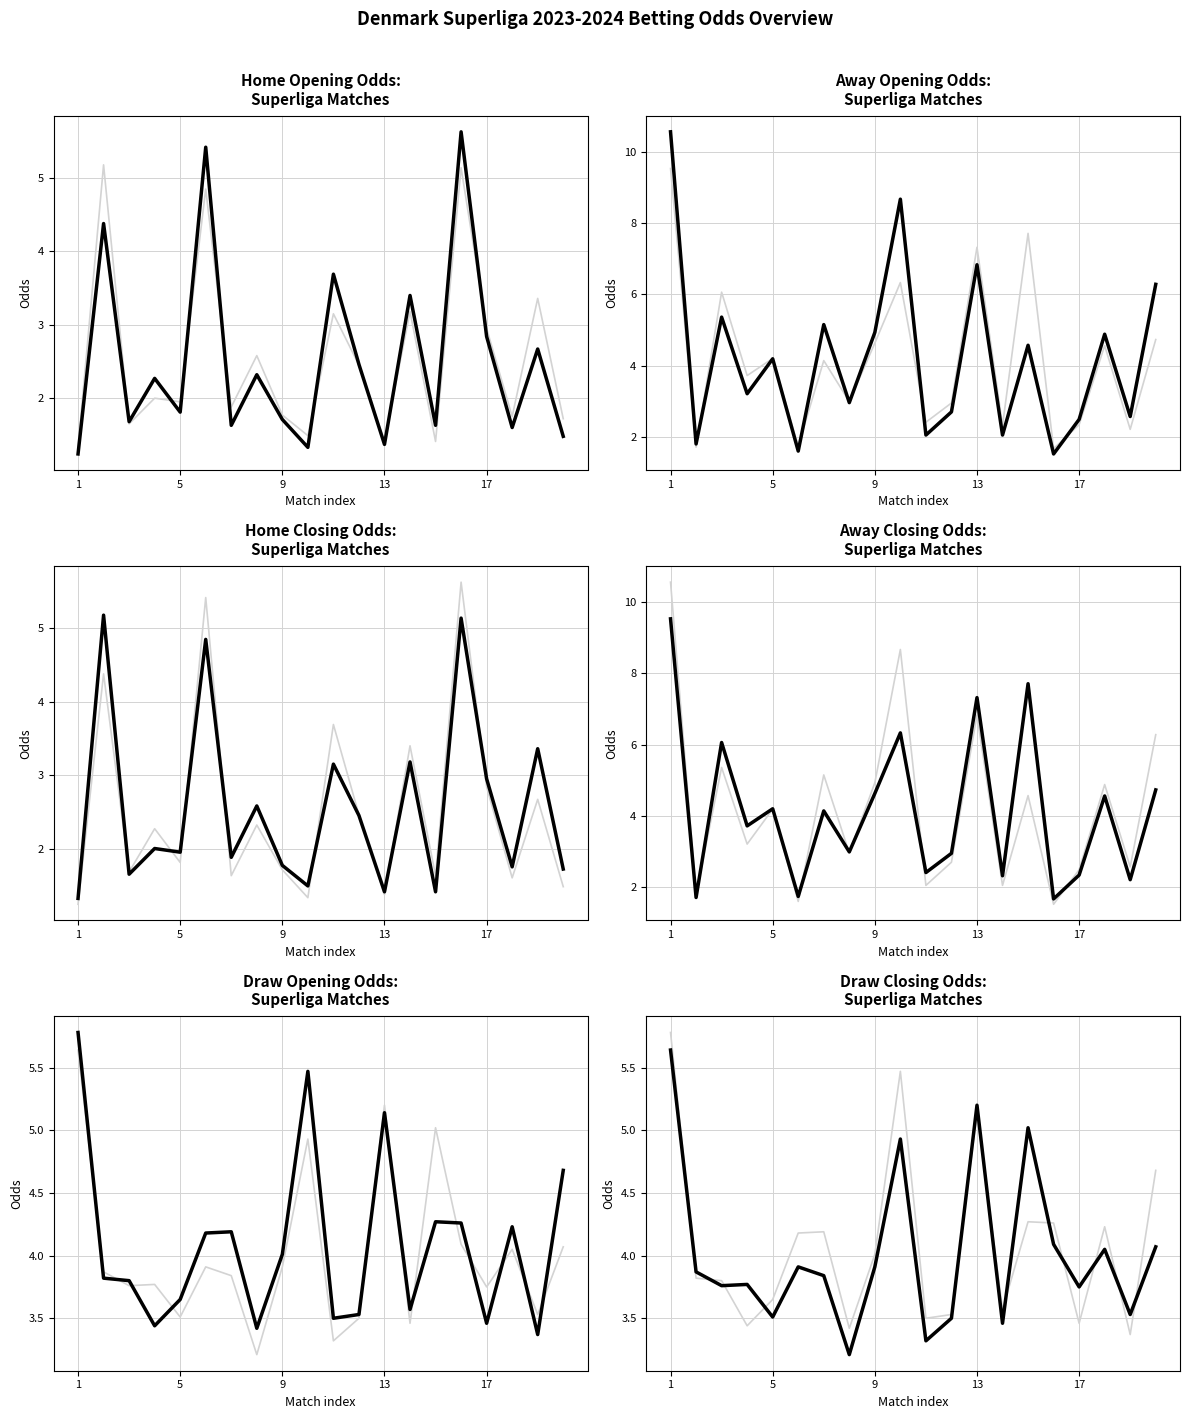

Does the chart have visible grid lines?

Yes